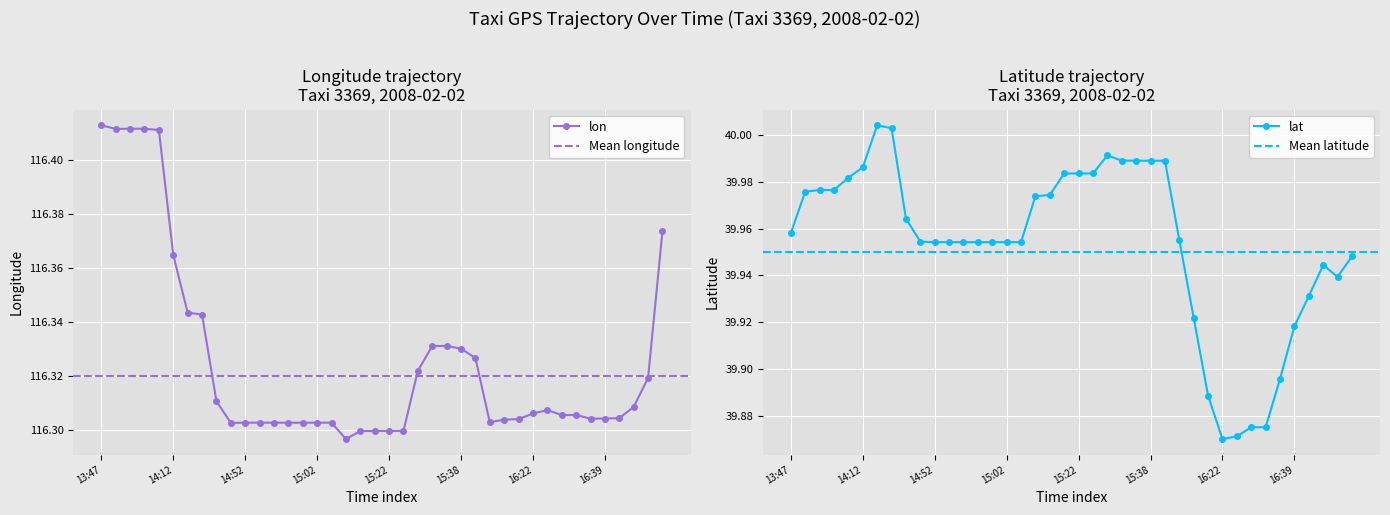

What is the spread (max minus min) of values at 37?

76.4